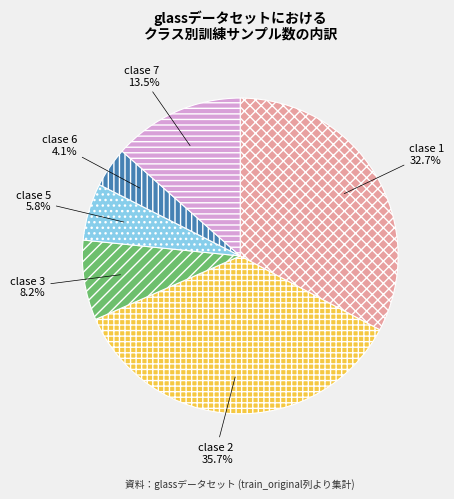

Is clase 7 the majority of the pie?

No